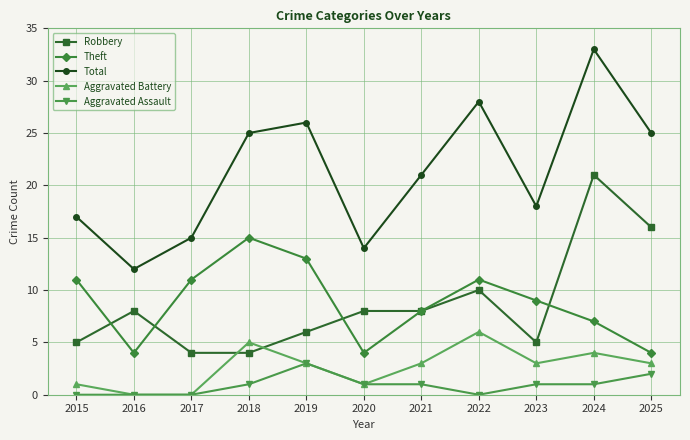

At which category does Robbery reach its first local peak?

2016